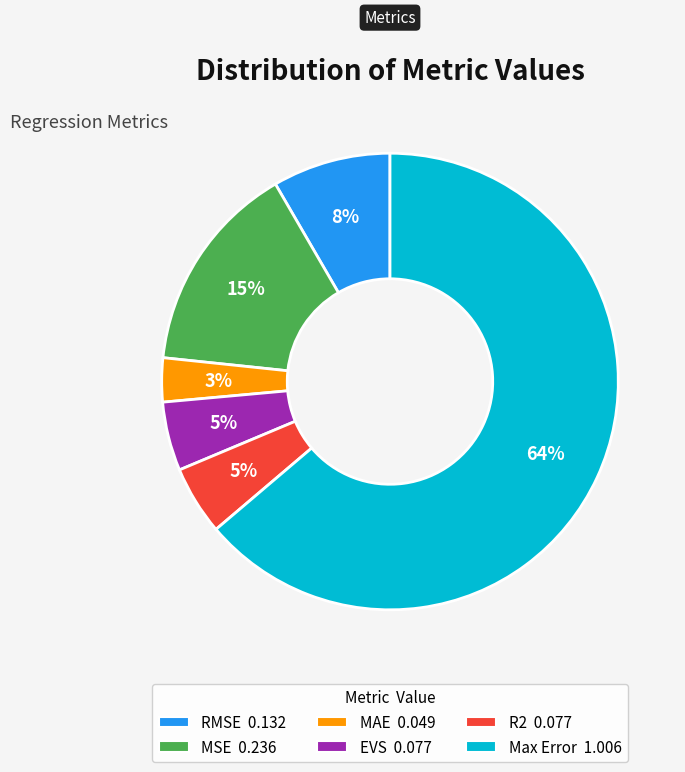

Combined, do RMSE and MAE account for over 50%?

No